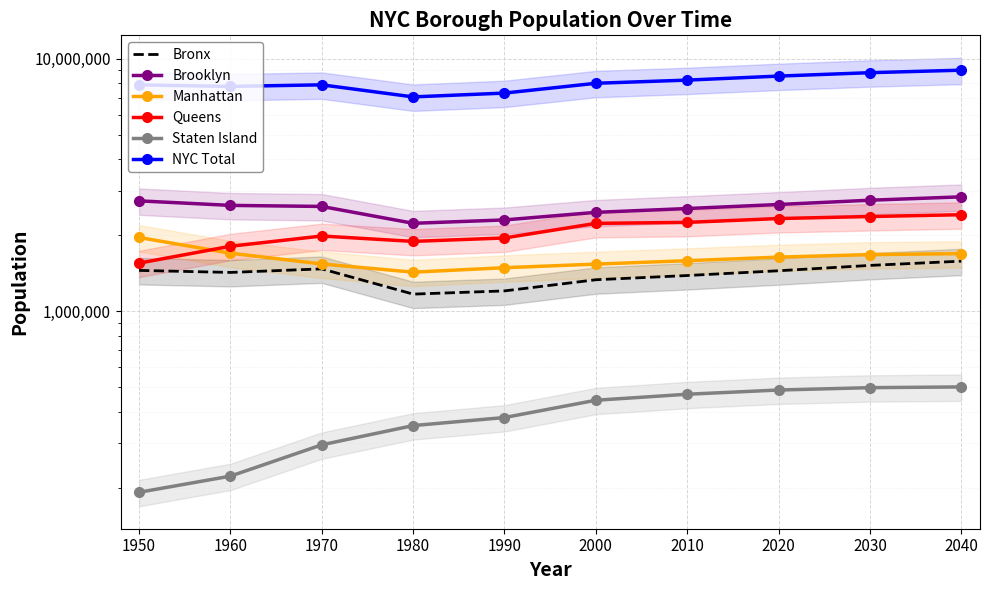

How many interior local valleys does the Brooklyn series have?

1